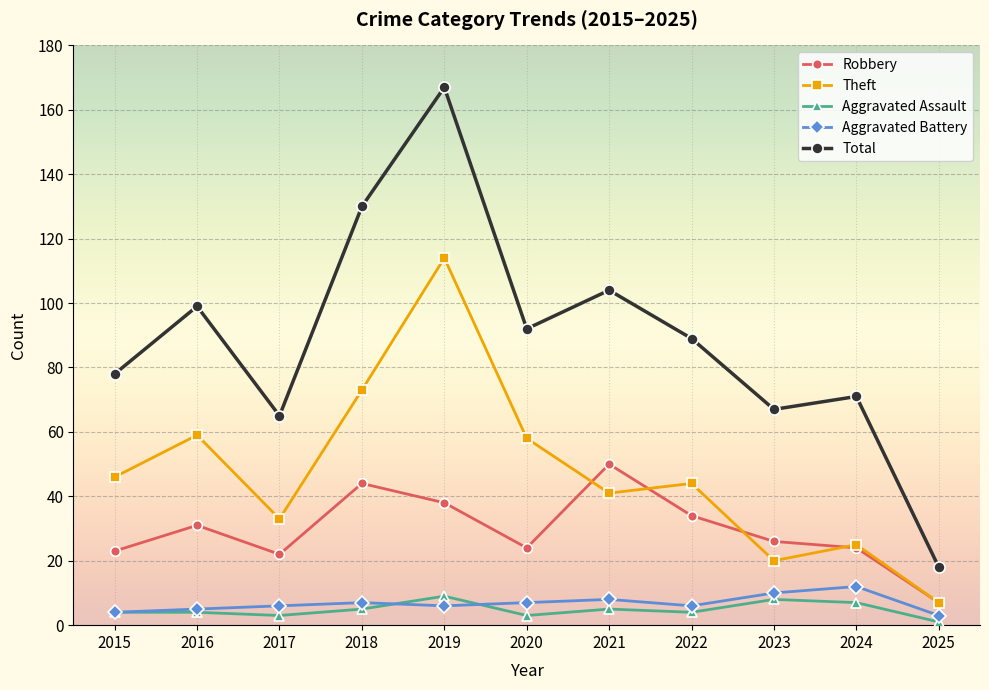

Reading right to left, list all the values displayed in this chart.

Robbery: 2025=7	2024=24	2023=26	2022=34	2021=50	2020=24	2019=38	2018=44	2017=22	2016=31	2015=23
Theft: 2025=7	2024=25	2023=20	2022=44	2021=41	2020=58	2019=114	2018=73	2017=33	2016=59	2015=46
Aggravated Assault: 2025=1	2024=7	2023=8	2022=4	2021=5	2020=3	2019=9	2018=5	2017=3	2016=4	2015=4
Aggravated Battery: 2025=3	2024=12	2023=10	2022=6	2021=8	2020=7	2019=6	2018=7	2017=6	2016=5	2015=4
Total: 2025=18	2024=71	2023=67	2022=89	2021=104	2020=92	2019=167	2018=130	2017=65	2016=99	2015=78